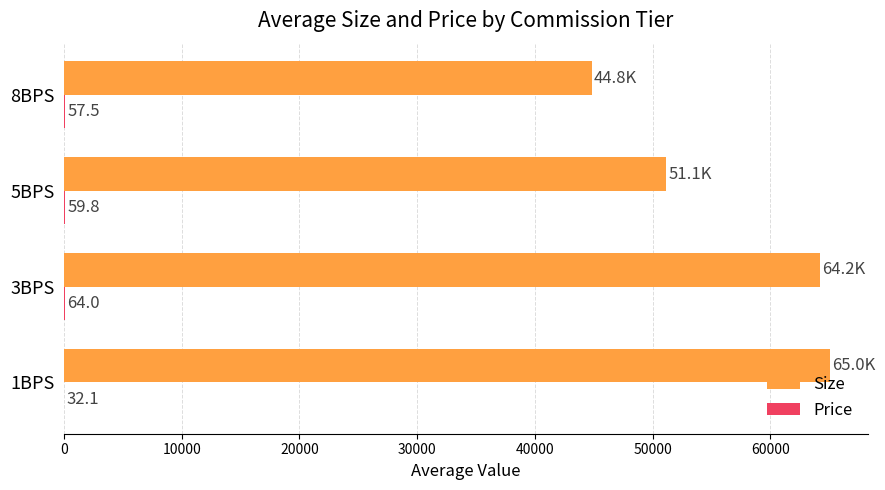

What is the maximum value shown in the chart?

65033.5